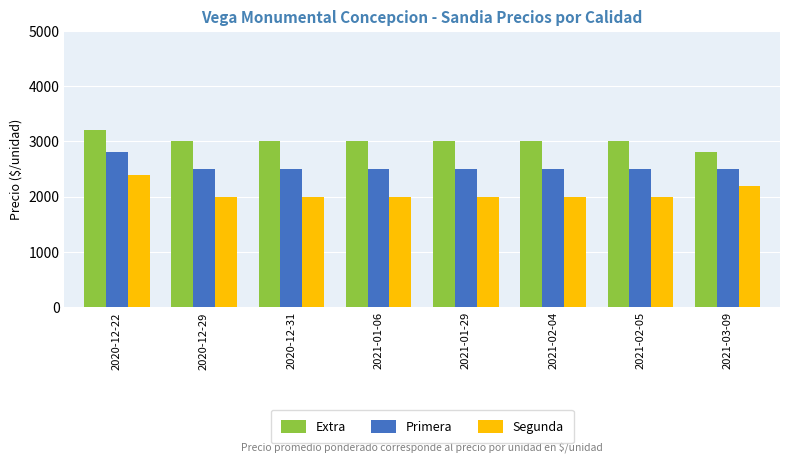

The Primera series shows 1168 at 2021-03-09. True or false?

False